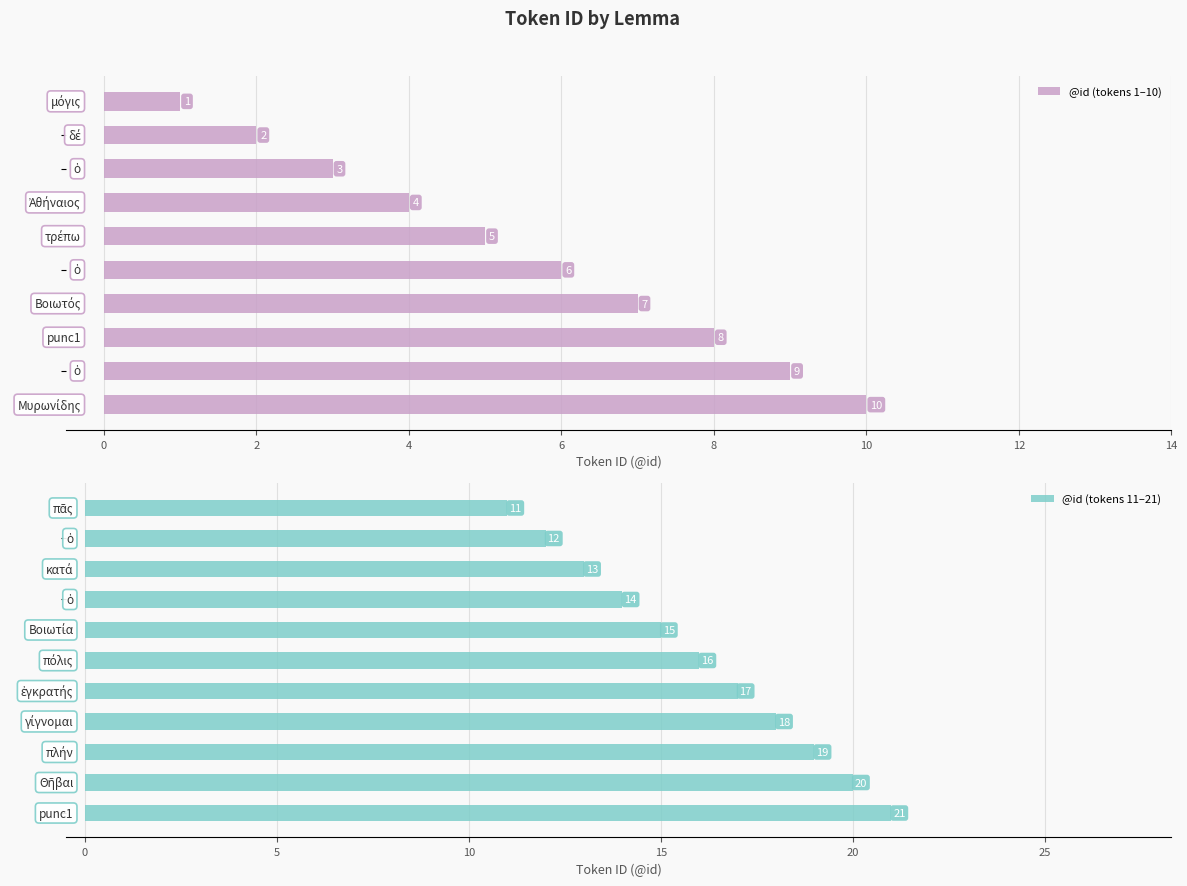

At which label does the data first exceed 11?

ὁ